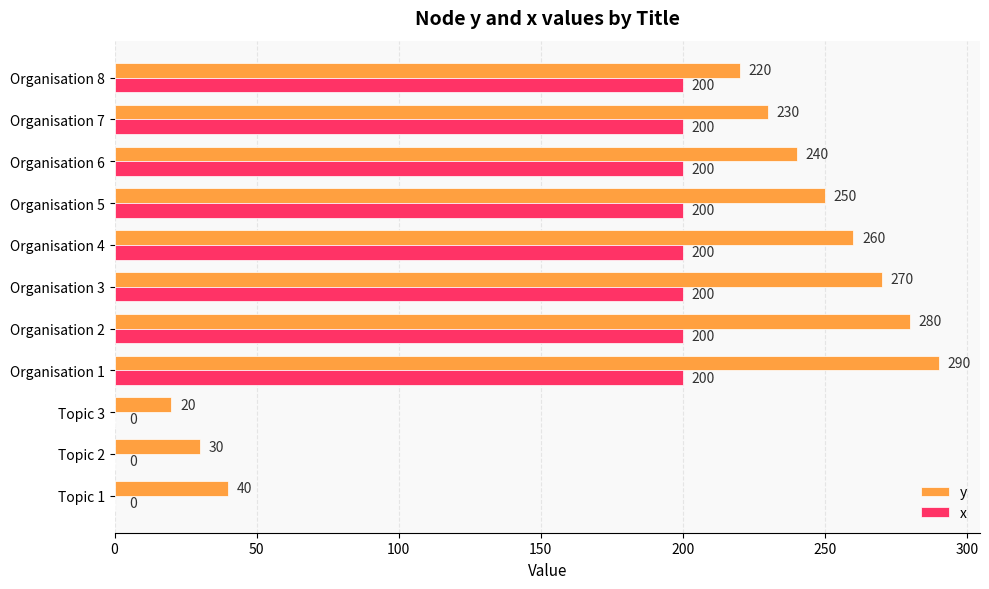

Which series has the largest total across all categories?

y